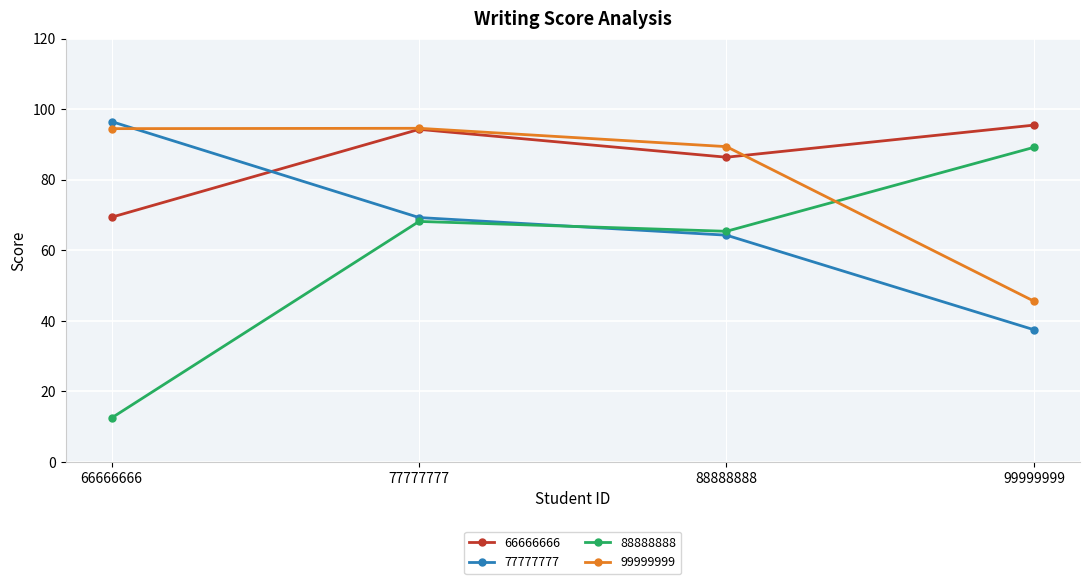

At which category is the sum across all series the highest?

77777777